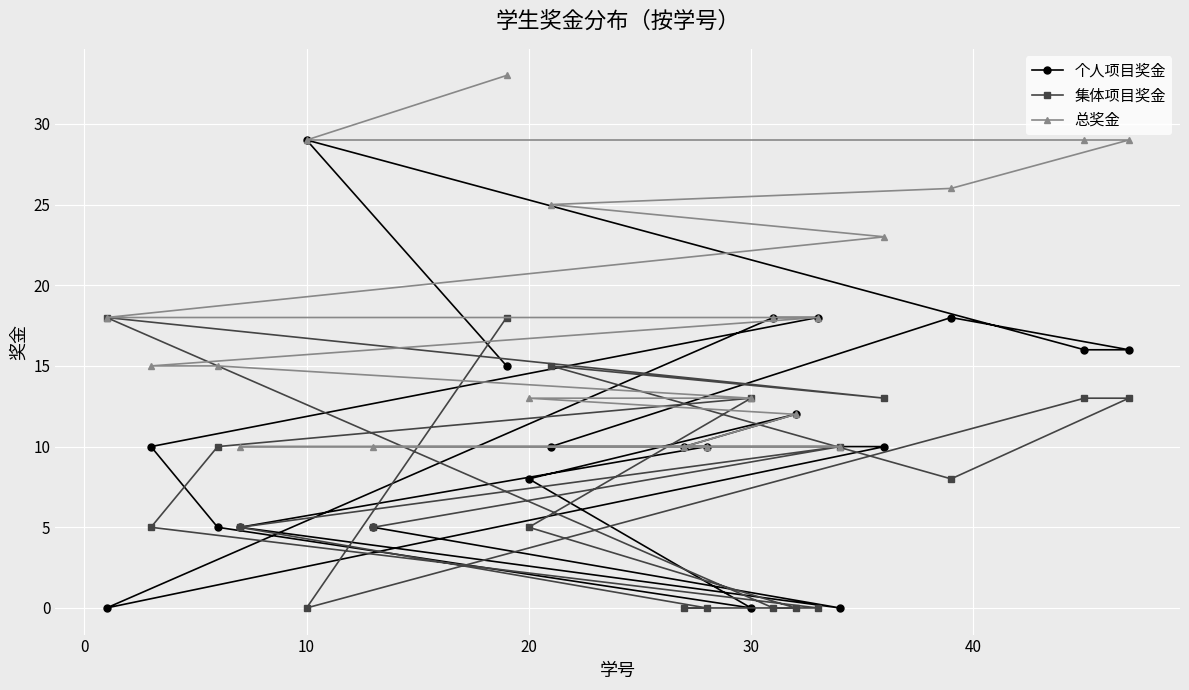

Is it true that 个人项目奖金 equals 13 at 20?

False